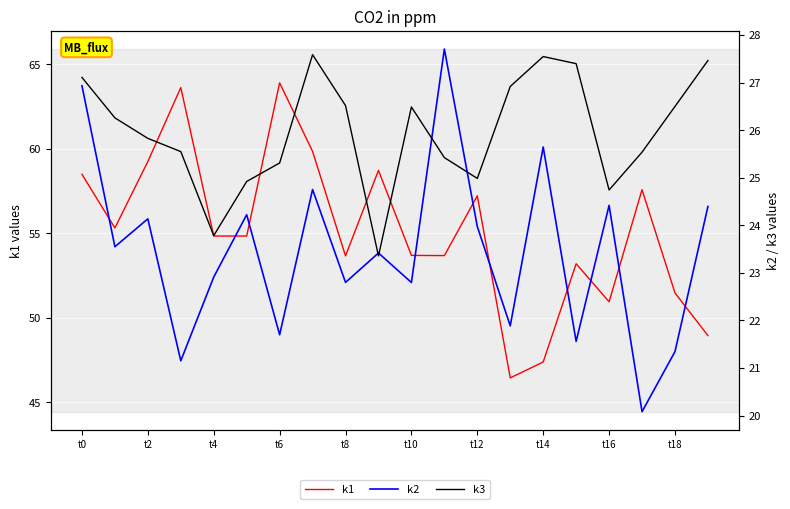

True or false: k2 and k1 intersect in this chart.

False